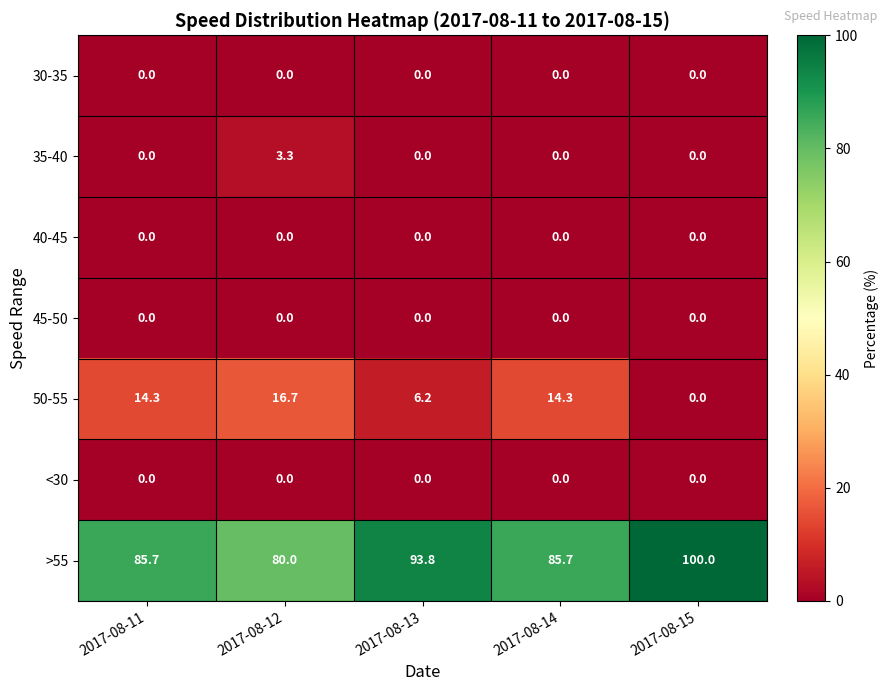

True or false: 35-40 has a value of 0.0 at 2017-08-14.

True